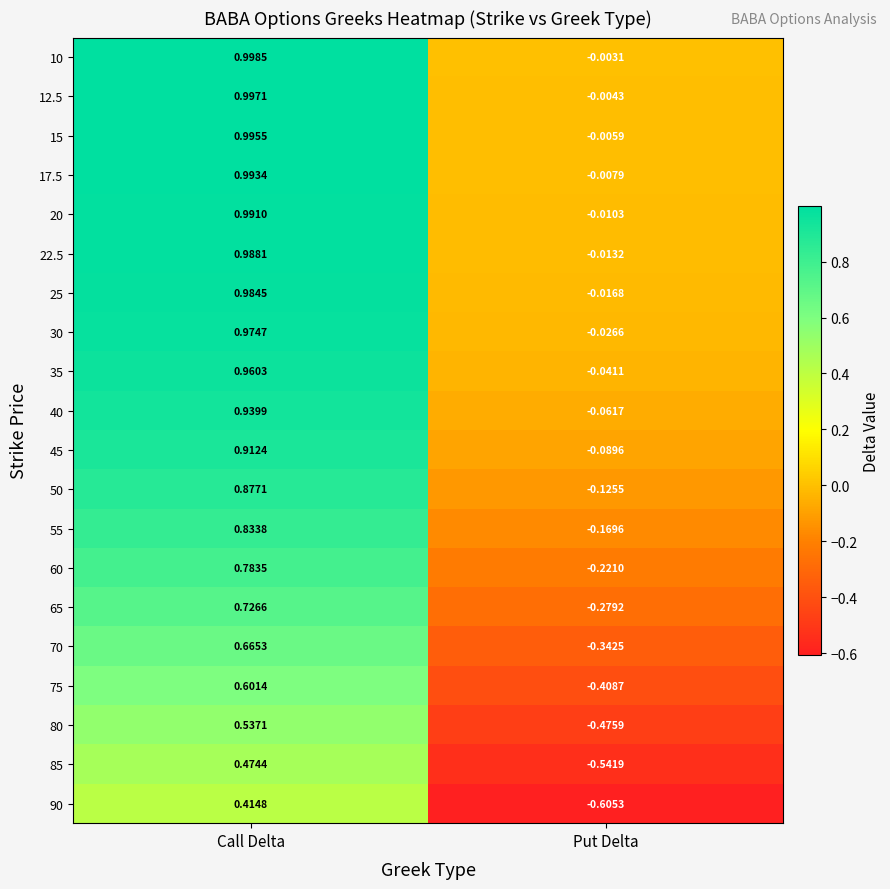

What is the difference between the highest and lowest values at Call Delta?

0.6